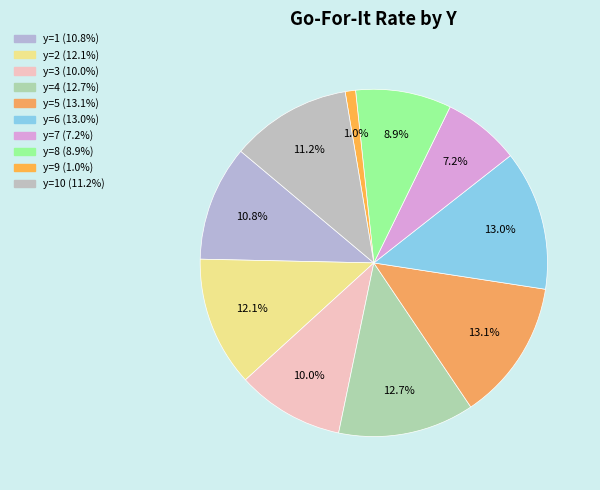

What is the smallest slice in the pie chart?

y=9